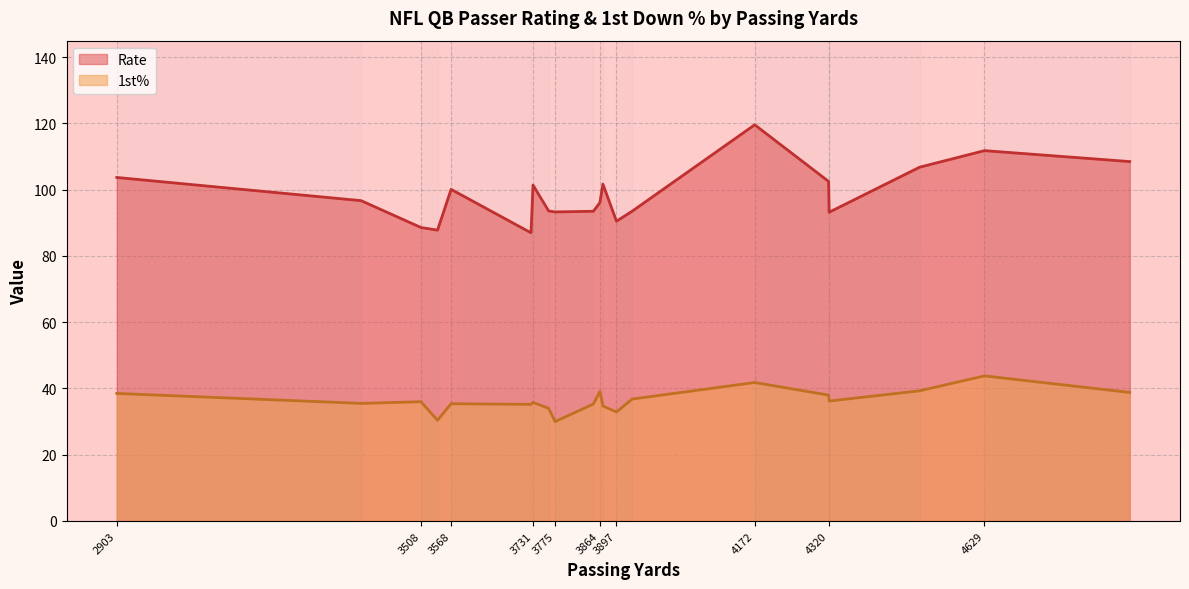

How many lines are shown in the chart?

2